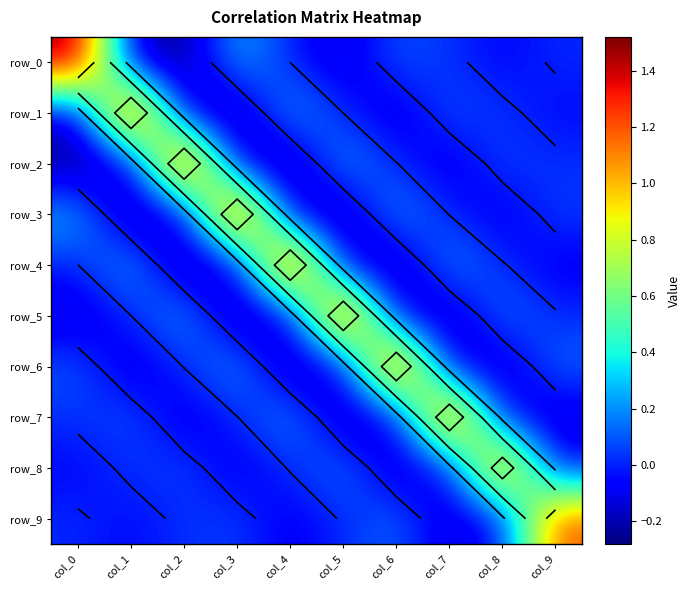

Reading left to right, list all the values displayed in this chart.

row_0: col_0=1.5	col_1=-0.2	col_2=-0.3	col_3=0.3	col_4=-0.0	col_5=-0.2	col_6=0.1	col_7=0.0	col_8=-0.1	col_9=0.0
row_1: col_0=-0.2	col_1=1.5	col_2=-0.2	col_3=-0.3	col_4=0.3	col_5=-0.0	col_6=-0.2	col_7=0.1	col_8=0.0	col_9=-0.1
row_2: col_0=-0.3	col_1=-0.2	col_2=1.5	col_3=-0.2	col_4=-0.3	col_5=0.3	col_6=0.0	col_7=-0.1	col_8=0.1	col_9=0.0
row_3: col_0=0.3	col_1=-0.3	col_2=-0.2	col_3=1.5	col_4=-0.2	col_5=-0.3	col_6=0.2	col_7=-0.0	col_8=-0.1	col_9=0.1
row_4: col_0=-0.0	col_1=0.3	col_2=-0.3	col_3=-0.2	col_4=1.5	col_5=-0.1	col_6=-0.3	col_7=0.2	col_8=0.0	col_9=-0.1
row_5: col_0=-0.2	col_1=-0.0	col_2=0.3	col_3=-0.3	col_4=-0.1	col_5=1.5	col_6=-0.1	col_7=-0.2	col_8=0.2	col_9=0.0
row_6: col_0=0.1	col_1=-0.2	col_2=0.0	col_3=0.2	col_4=-0.3	col_5=-0.1	col_6=1.4	col_7=-0.1	col_8=-0.2	col_9=0.1
row_7: col_0=0.0	col_1=0.1	col_2=-0.1	col_3=-0.0	col_4=0.2	col_5=-0.2	col_6=-0.1	col_7=1.4	col_8=-0.1	col_9=-0.2
row_8: col_0=-0.1	col_1=0.0	col_2=0.1	col_3=-0.1	col_4=0.0	col_5=0.2	col_6=-0.2	col_7=-0.1	col_8=1.3	col_9=-0.1
row_9: col_0=0.0	col_1=-0.1	col_2=0.0	col_3=0.1	col_4=-0.1	col_5=0.0	col_6=0.1	col_7=-0.2	col_8=-0.1	col_9=1.2